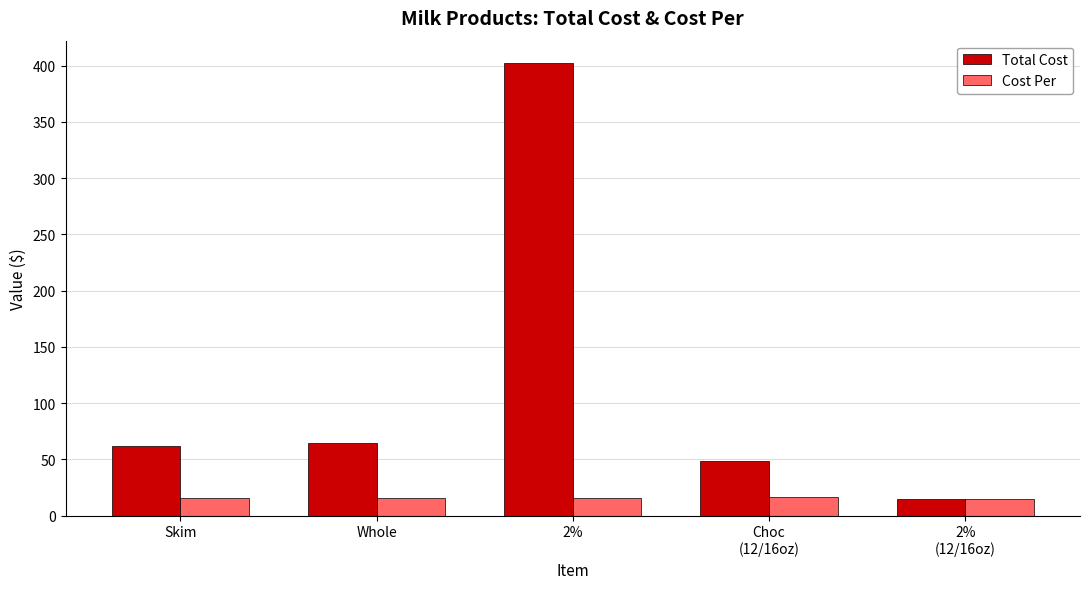

Between Skim and 2%, which series saw the biggest shift?

Total Cost